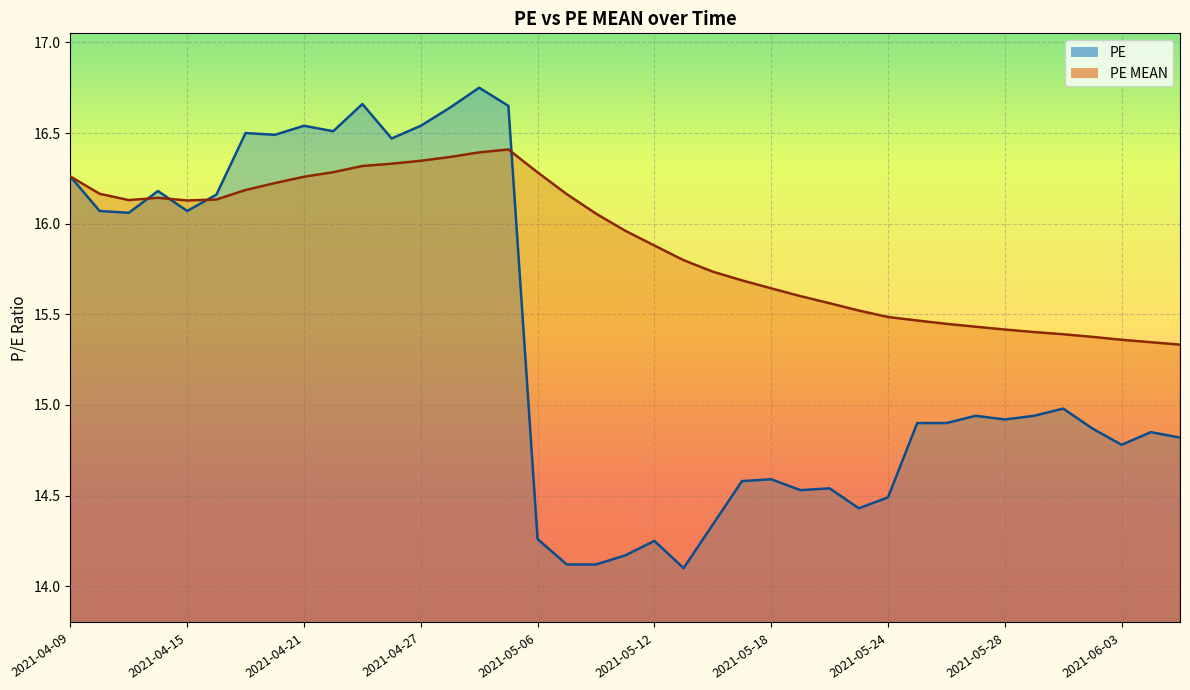

True or false: PE has more than 1 interior local peaks.

True